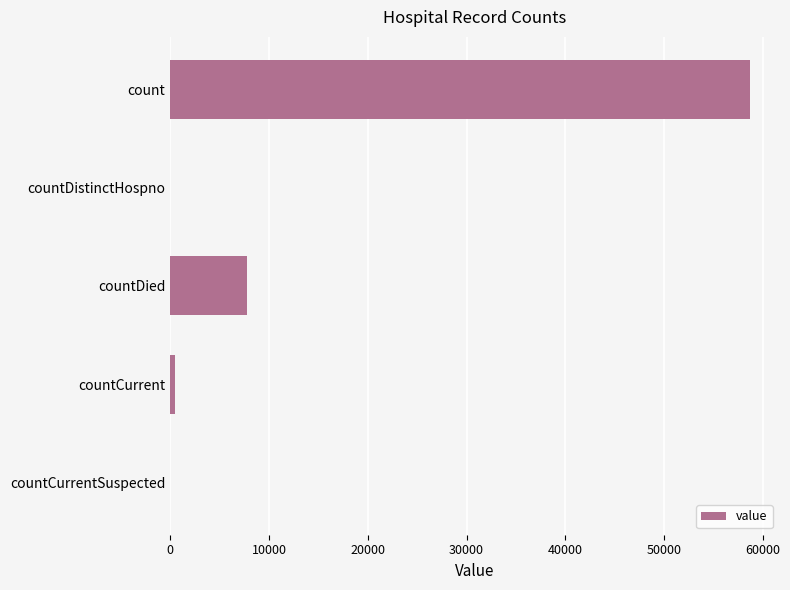

Are the bars grouped side by side (vs. stacked)?

No